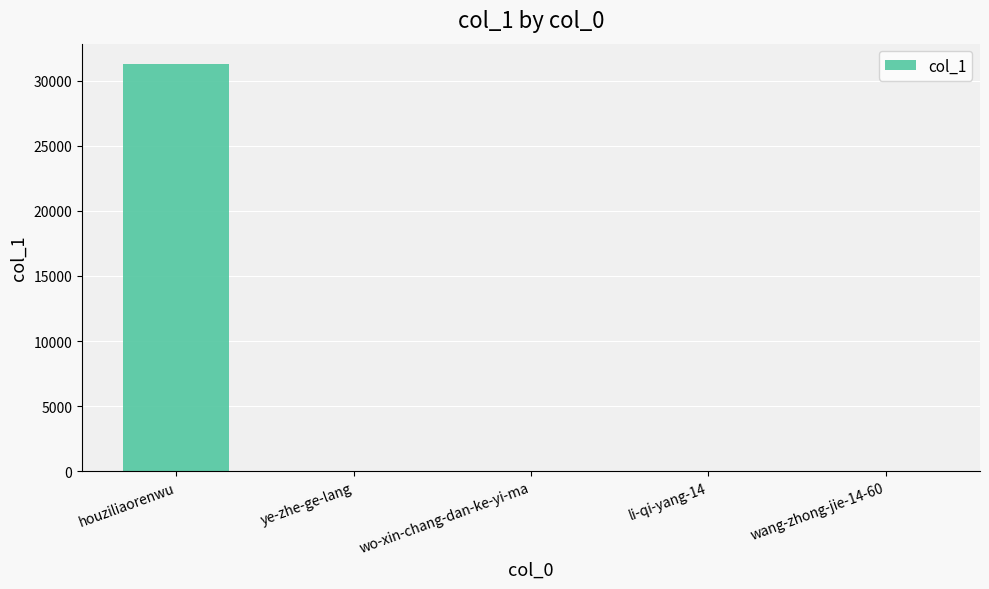

The chart shows a value of 51524 at houziliaorenwu. True or false?

False